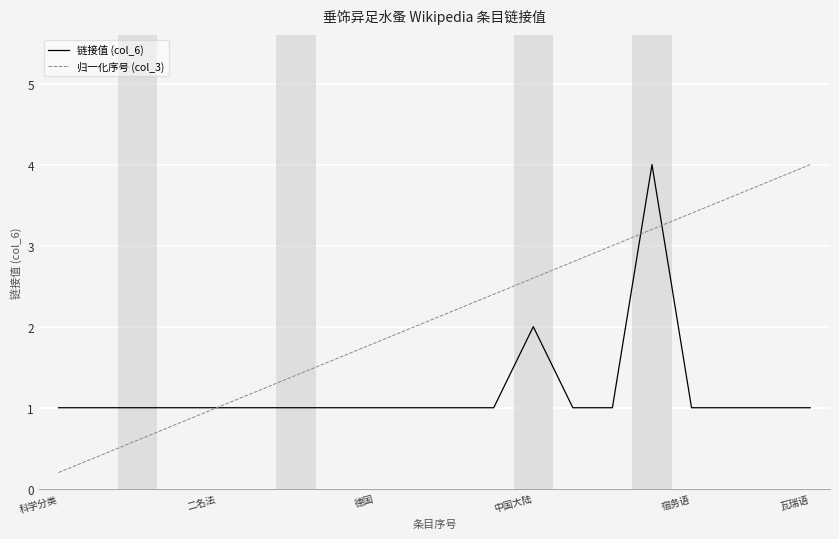

What is the maximum value shown in the chart?

4.0